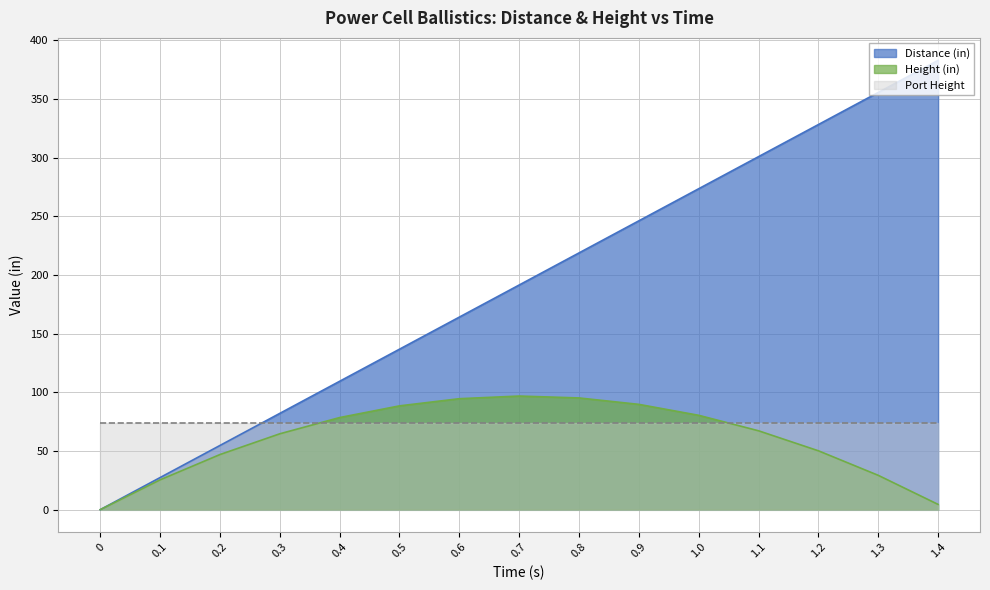

Which series has the largest total across all categories?

Distance (in)